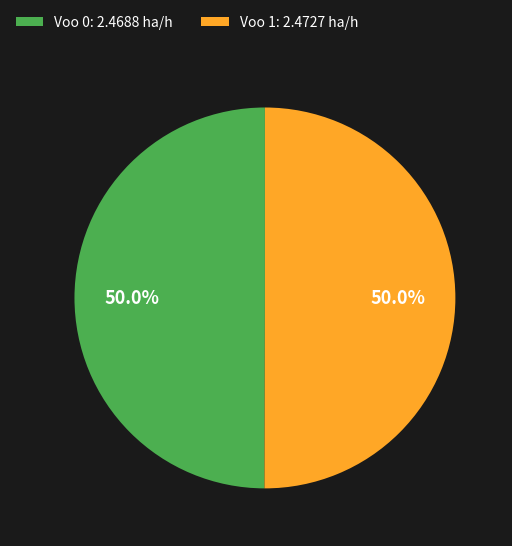

What is the ratio of the value at Voo 0: 2.4688 ha/h to the value at Voo 1: 2.4727 ha/h?

1.0